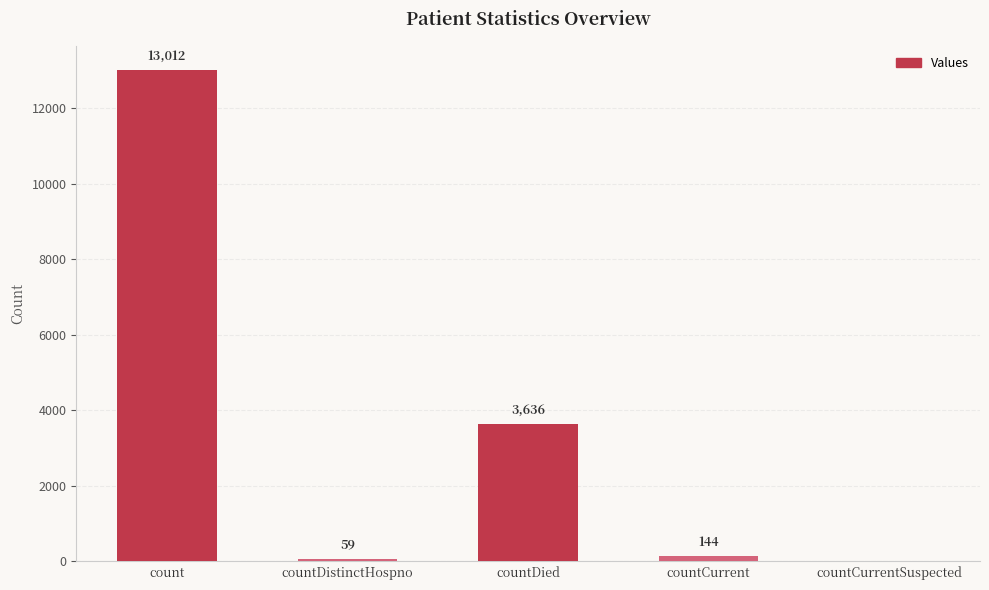

Which has a higher value, count or countDied?

count